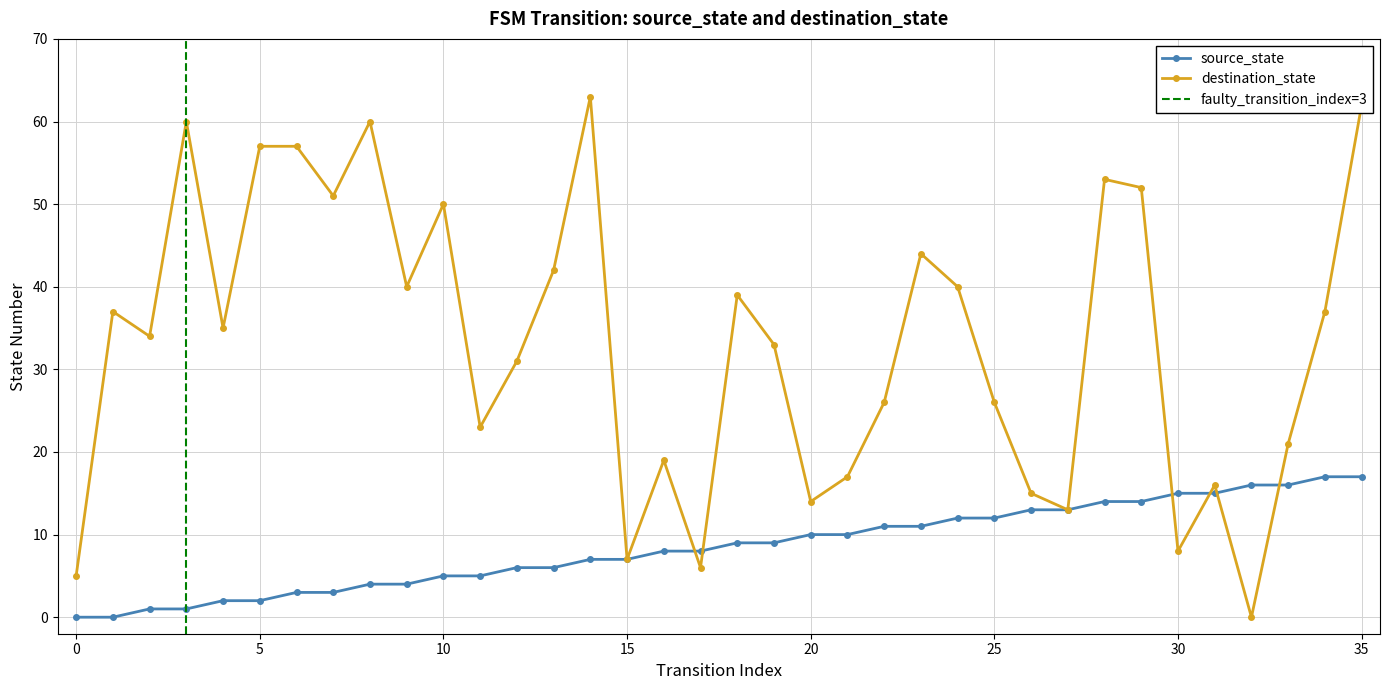

Where is the first local minimum for destination_state?

2